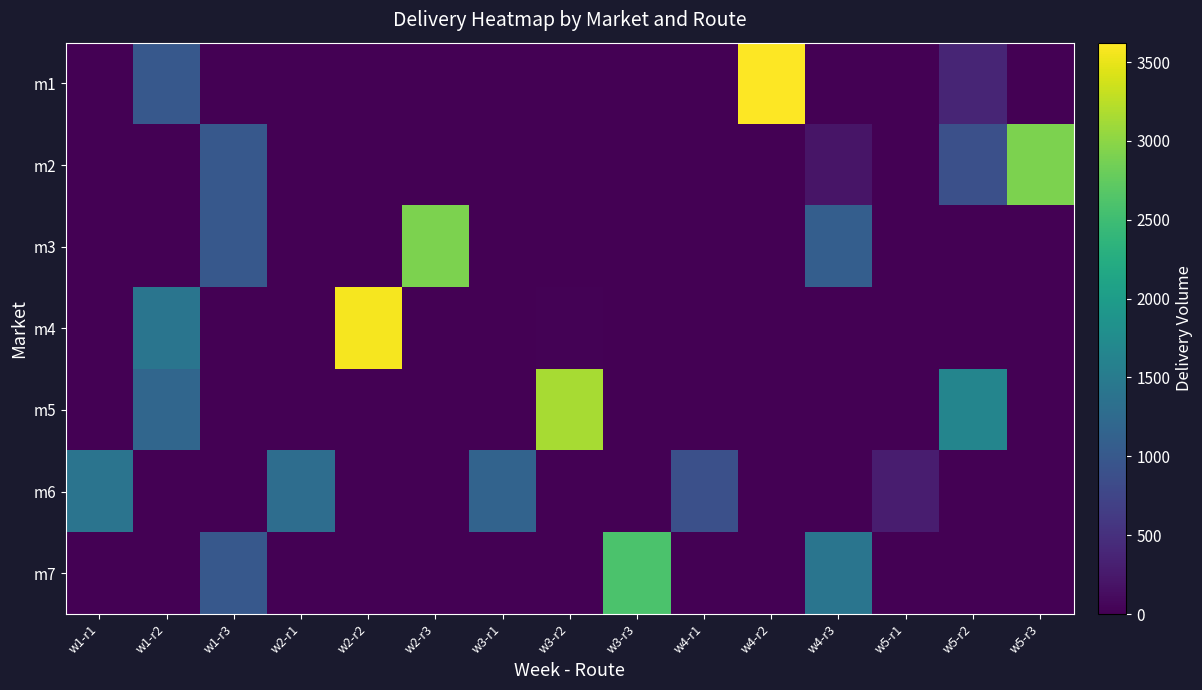

How many data points does each series have?

15